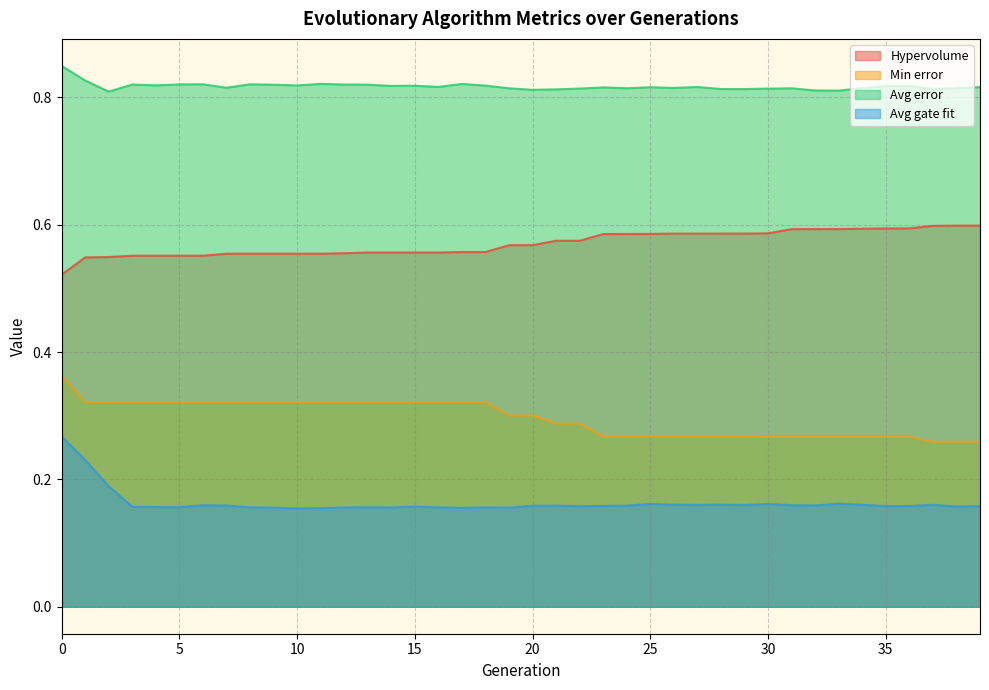

Which series has the widest spread of values?

Avg gate fit